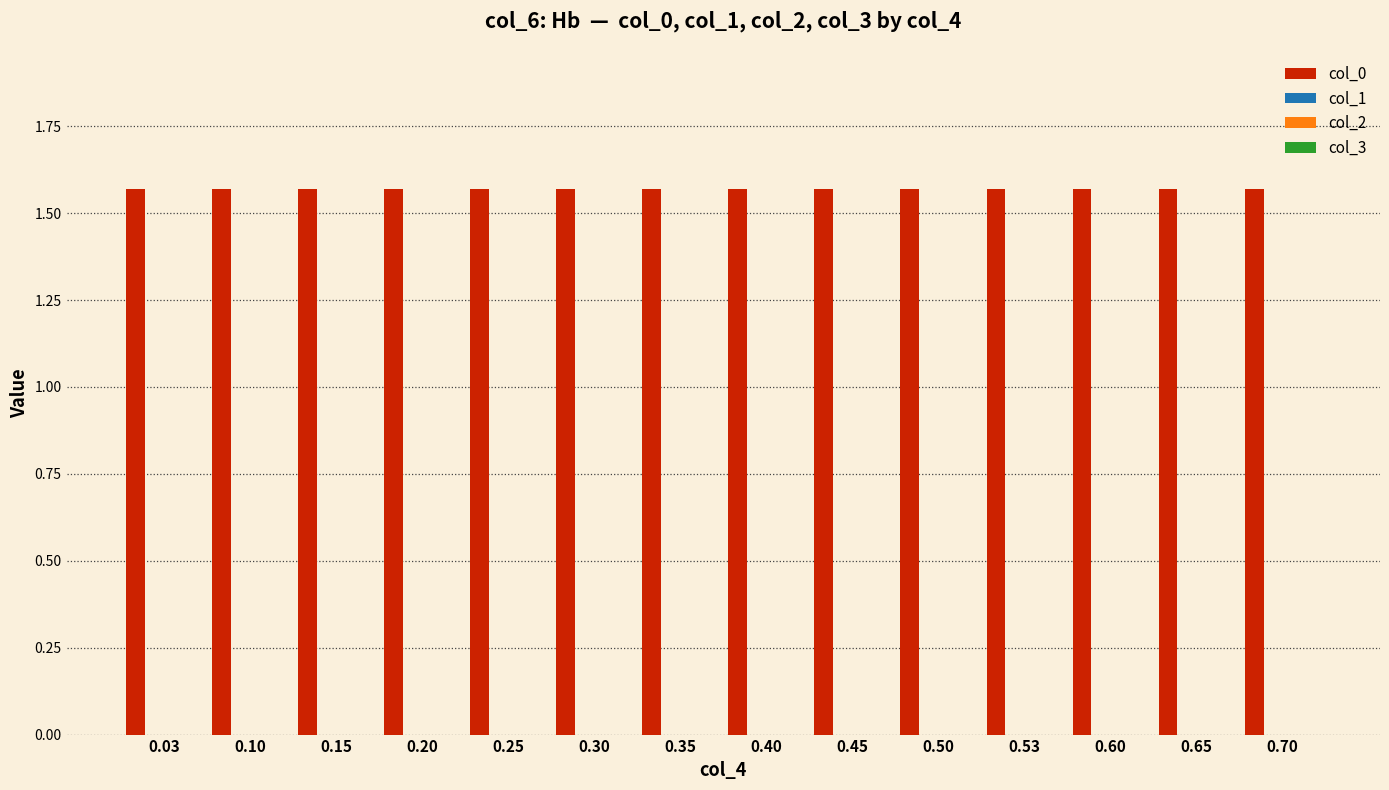

What is the sum of the col_0 values at 0.35 and 0.15?

3.1